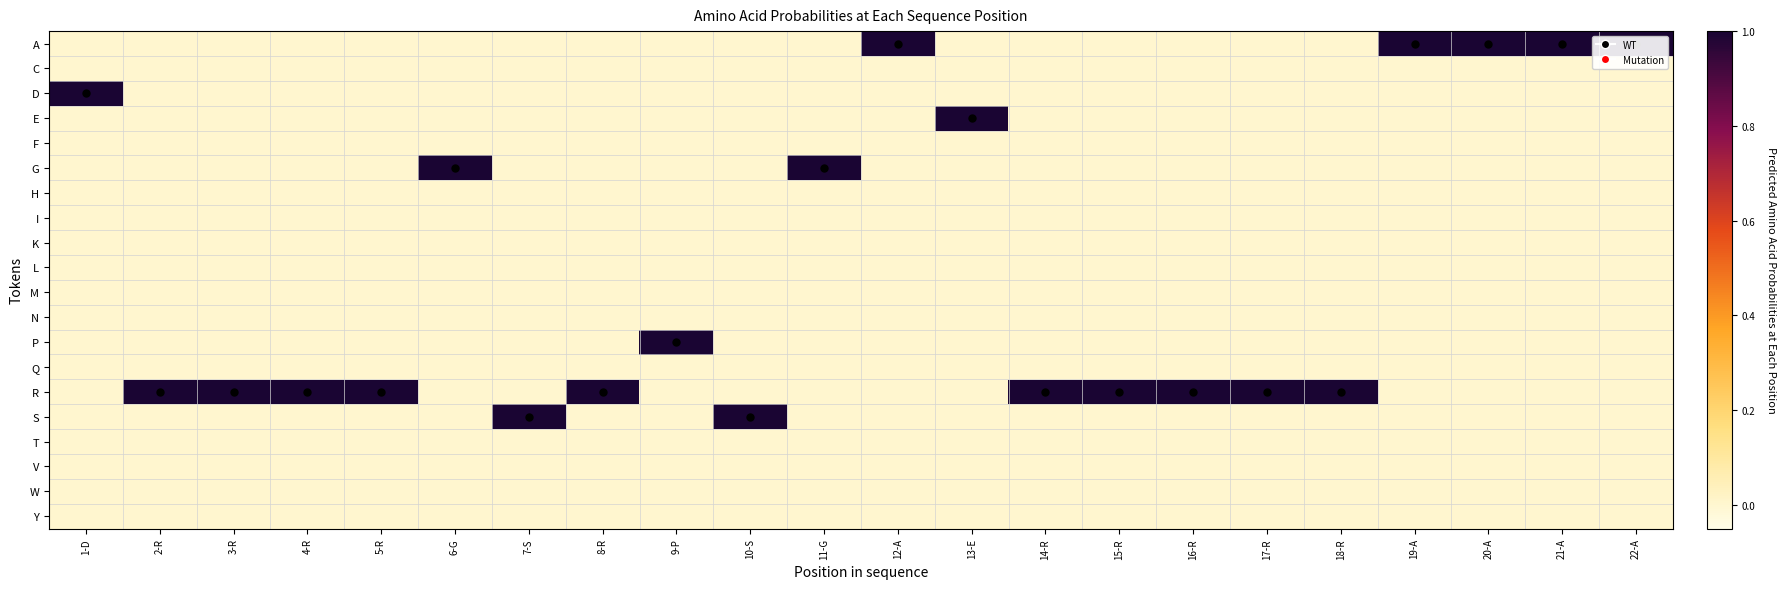

Which has a higher value, 5-R or 1-D?

5-R